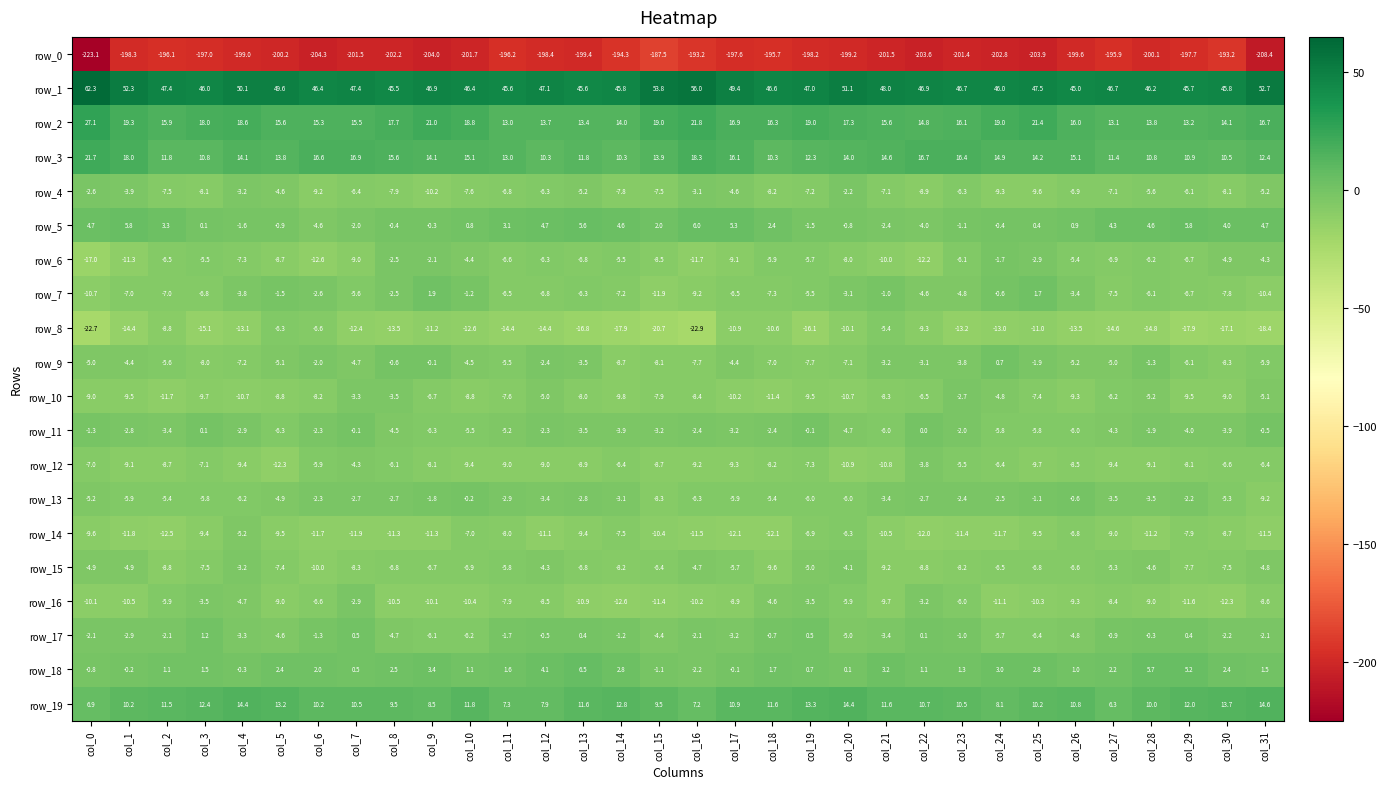

How many values in row_7 are above zero?

2